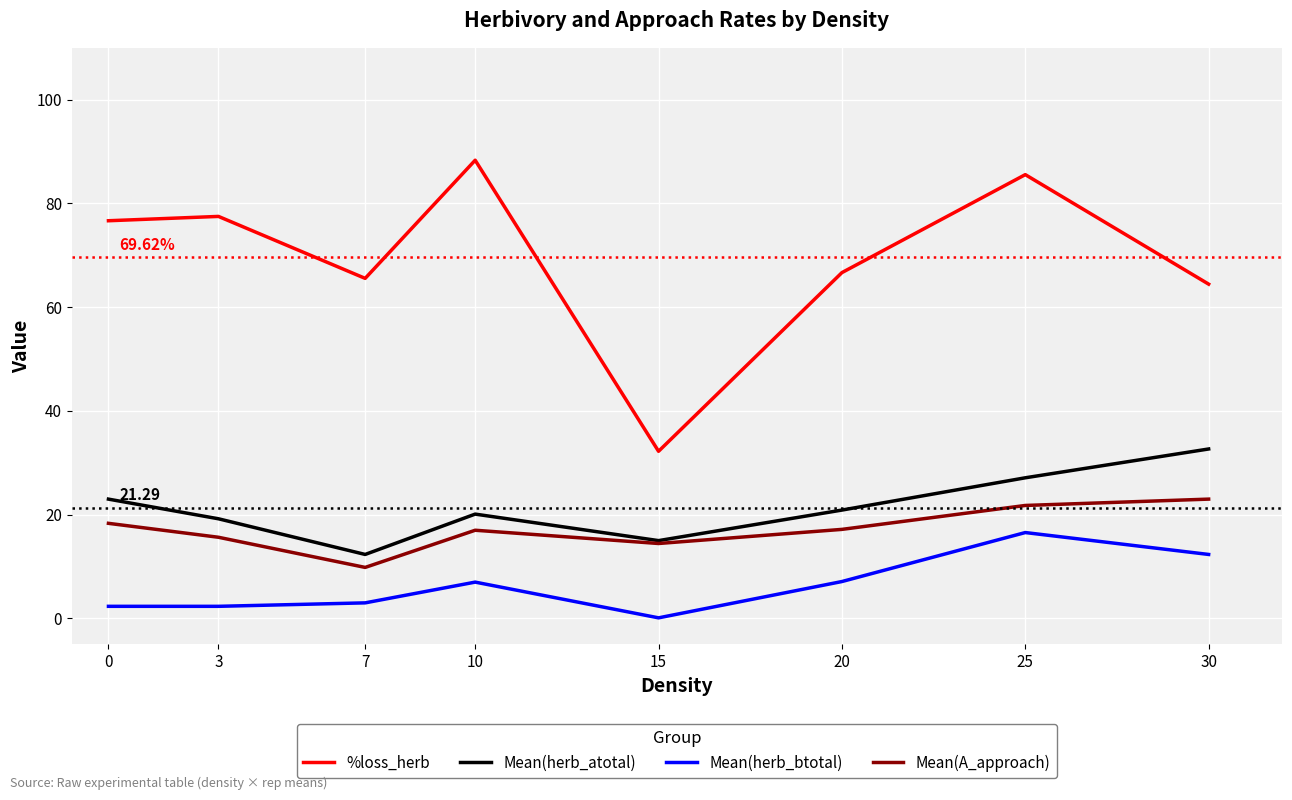

True or false: Mean(herb_atotal) and %loss_herb cross at least once.

False